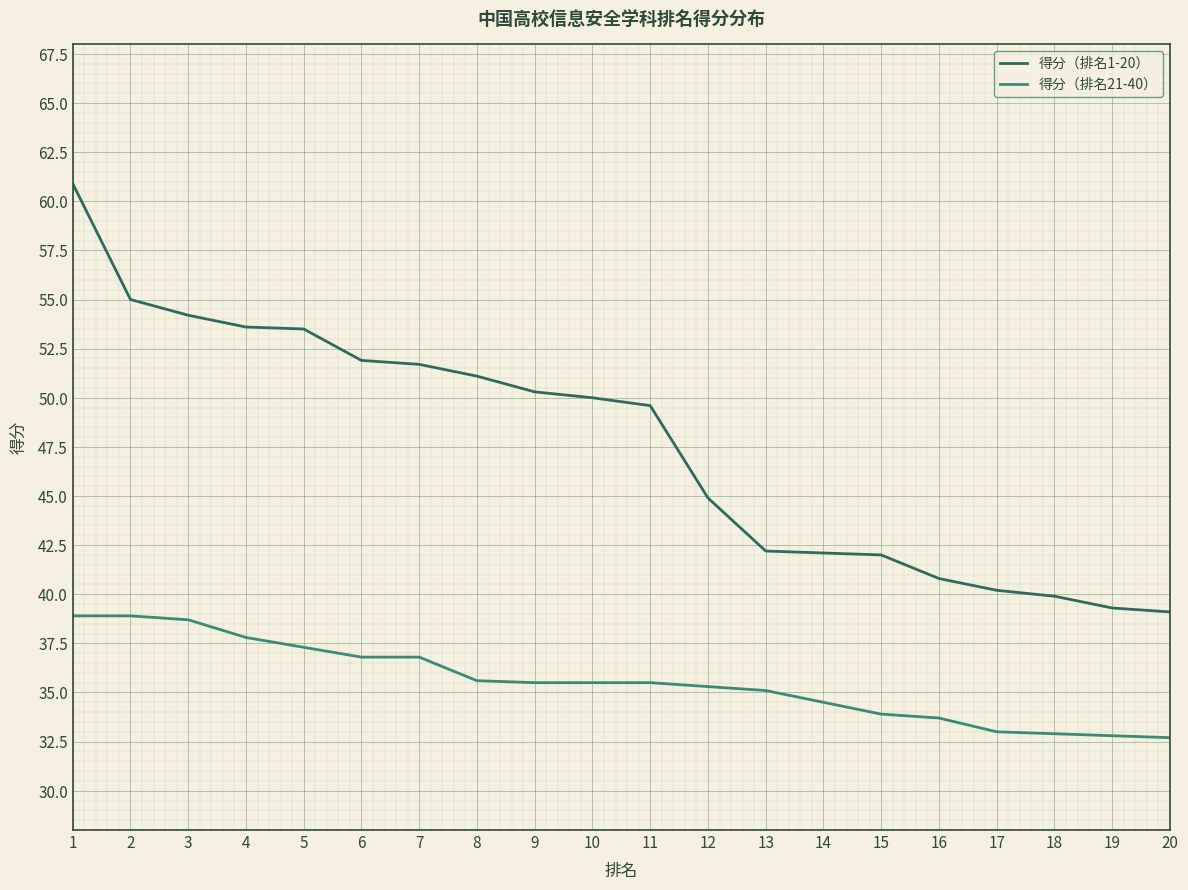

List the series in order of their overall mean, highest first.

得分（排名1-20）, 得分（排名21-40）